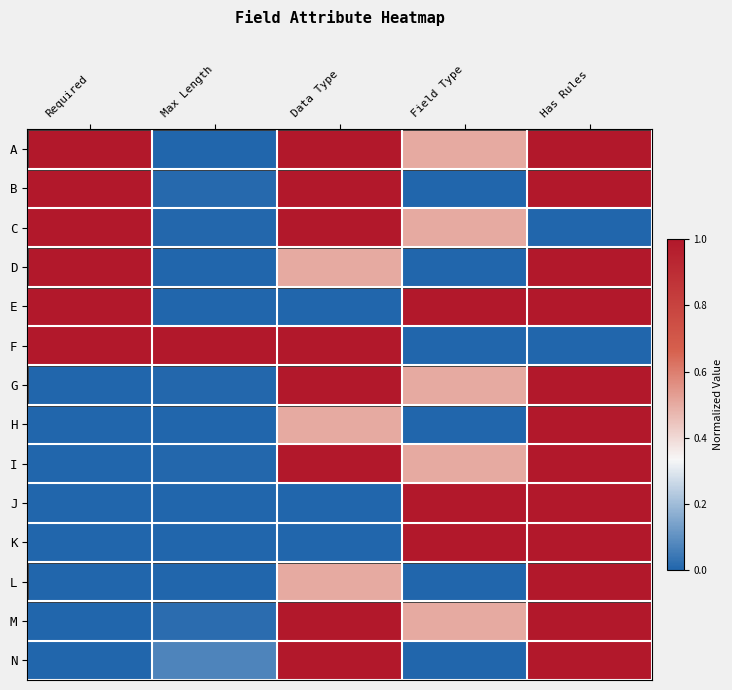

Between Data Type and Field Type, which is larger?

Data Type